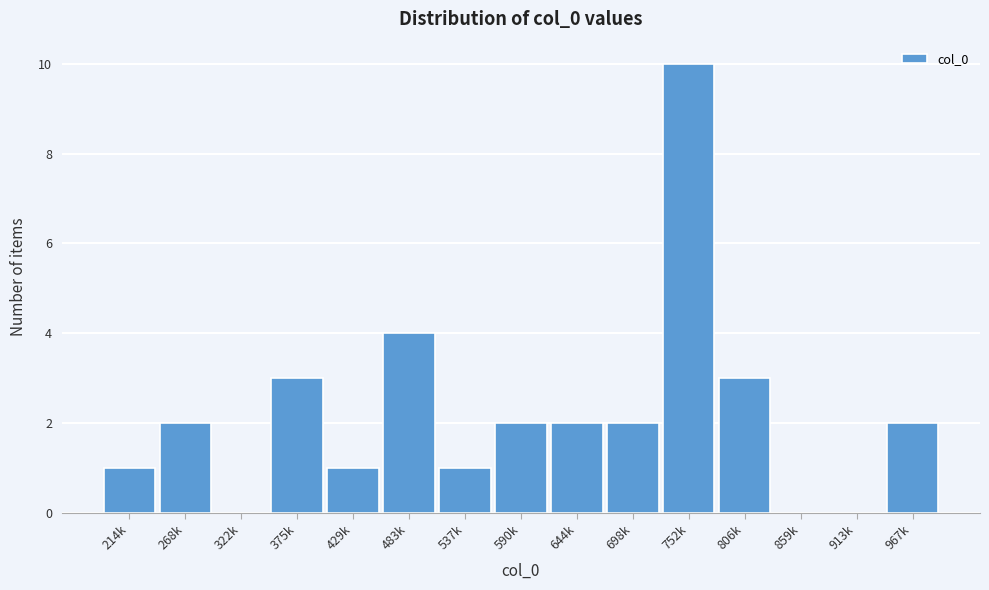

Reading left to right, what are all the values shown in this chart?

214k=1	268k=2	322k=0	375k=3	429k=1	483k=4	537k=1	590k=2	644k=2	698k=2	752k=10	806k=3	859k=0	913k=0	967k=2